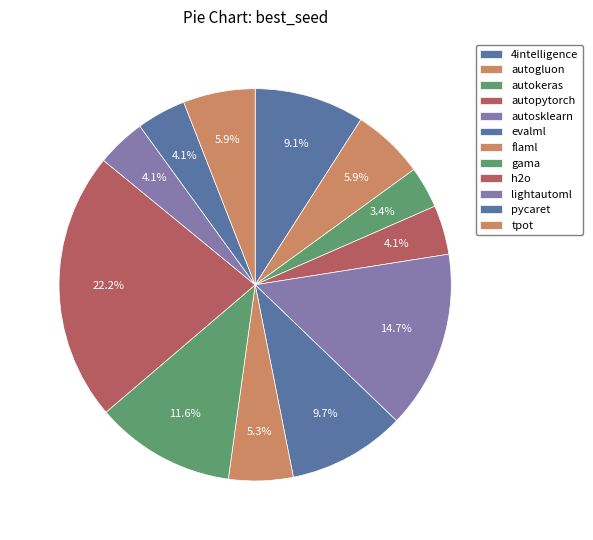

Count the number of slices in the pie.

12